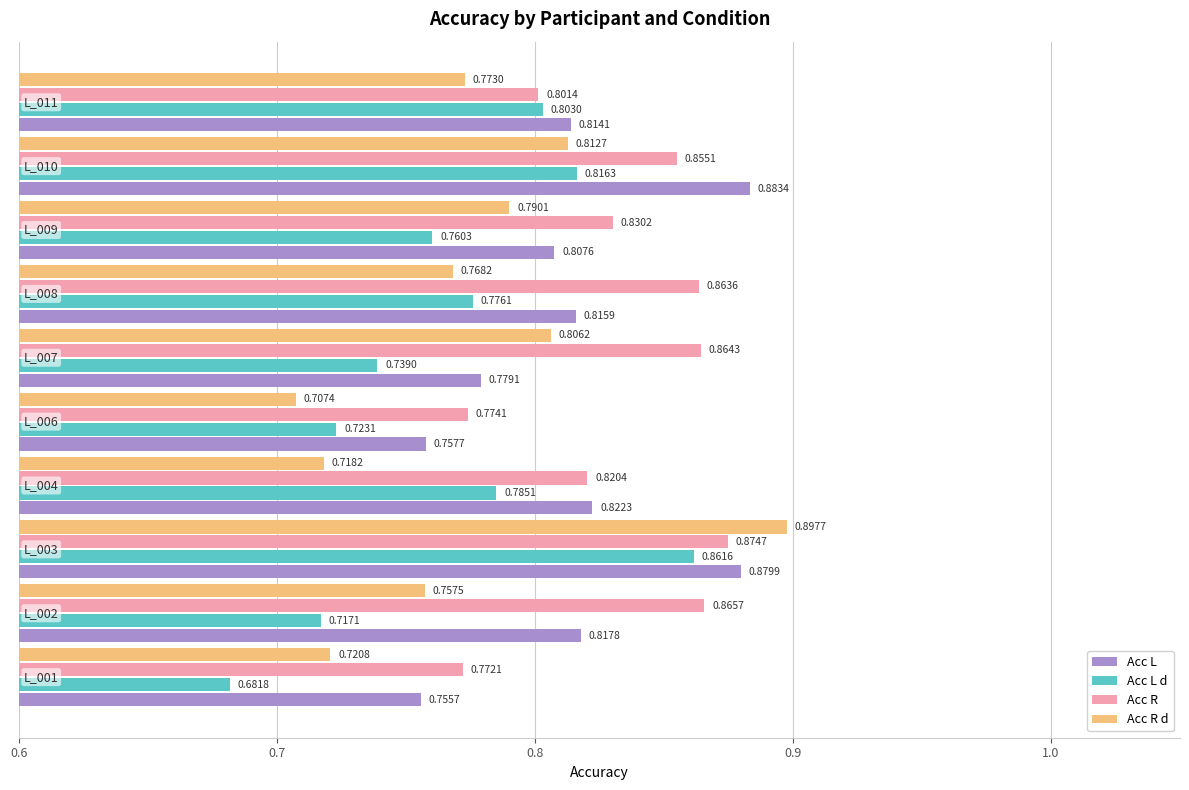

Which series has the widest spread of values?

Acc R d